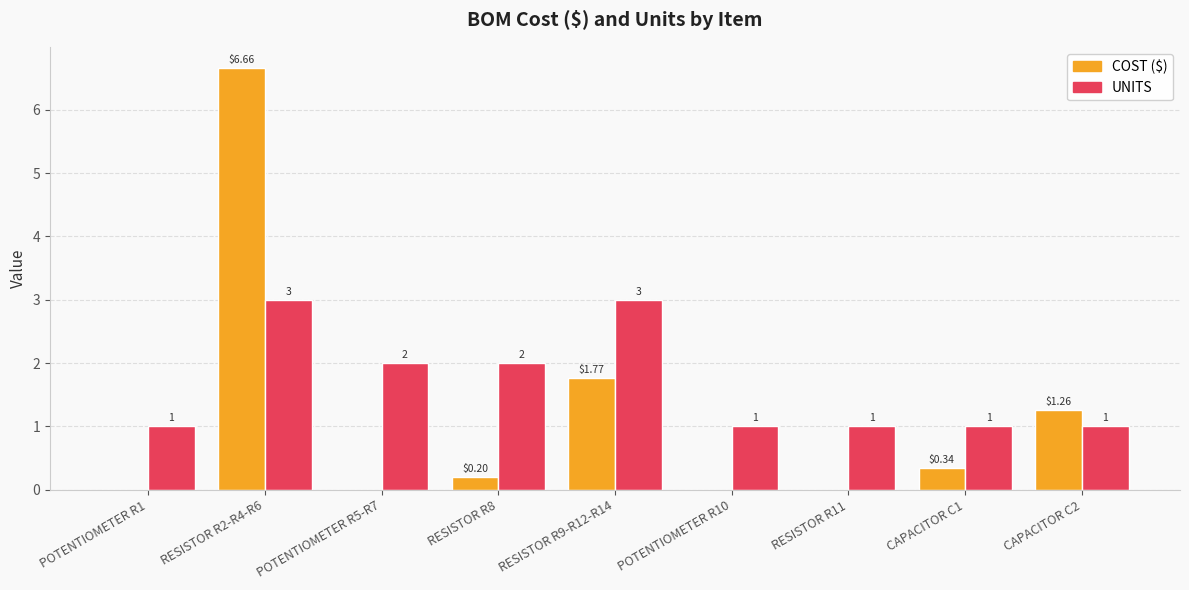

Which series changed the most between POTENTIOMETER R1 and CAPACITOR C1?

COST ($)